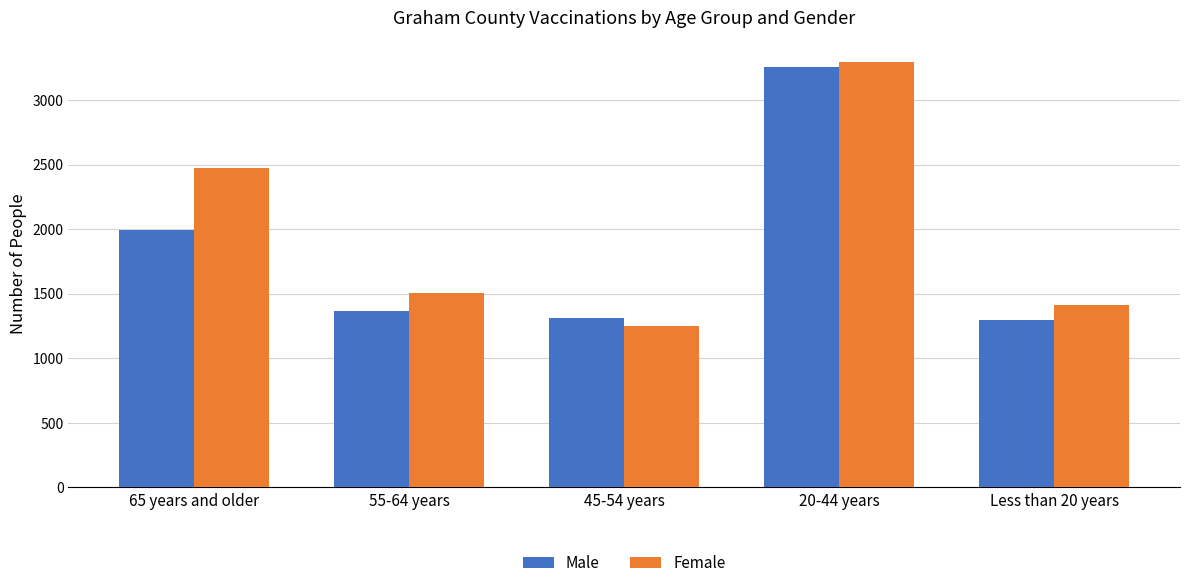

At which label is Male closest to 2276?

65 years and older